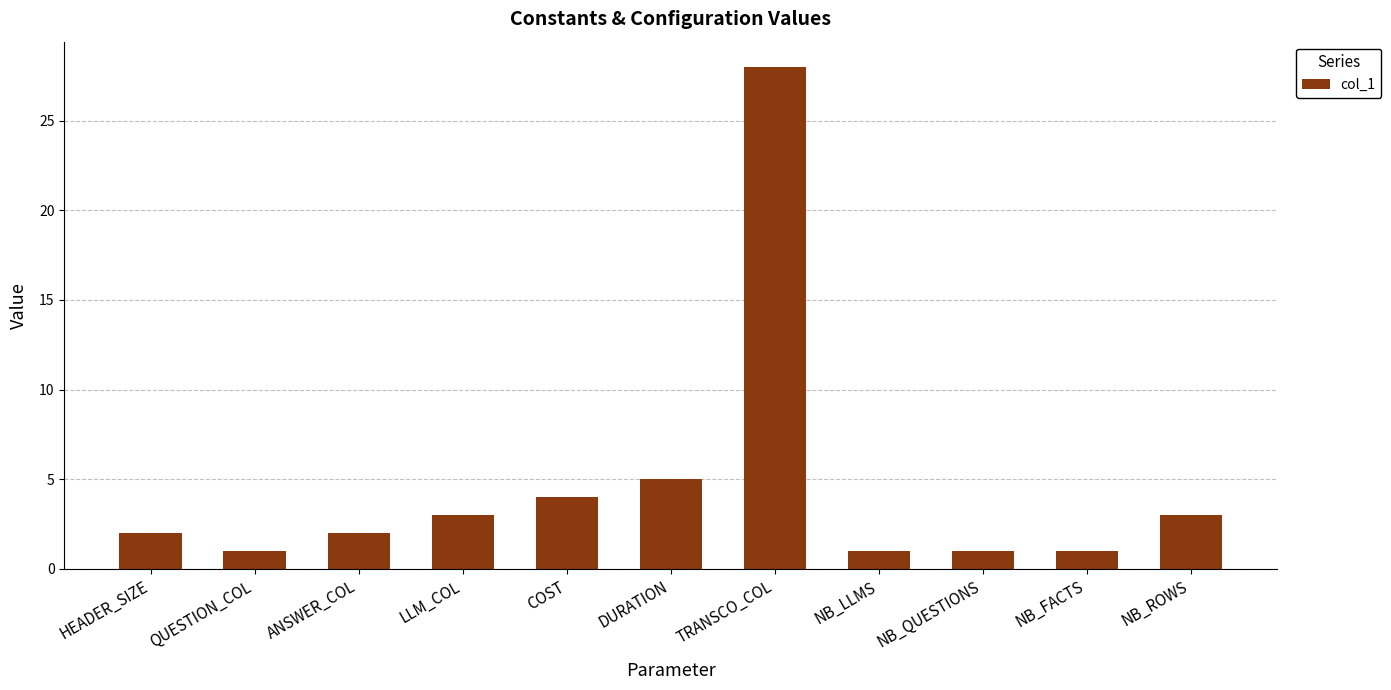

Where is the data nearest to the value 14?

DURATION